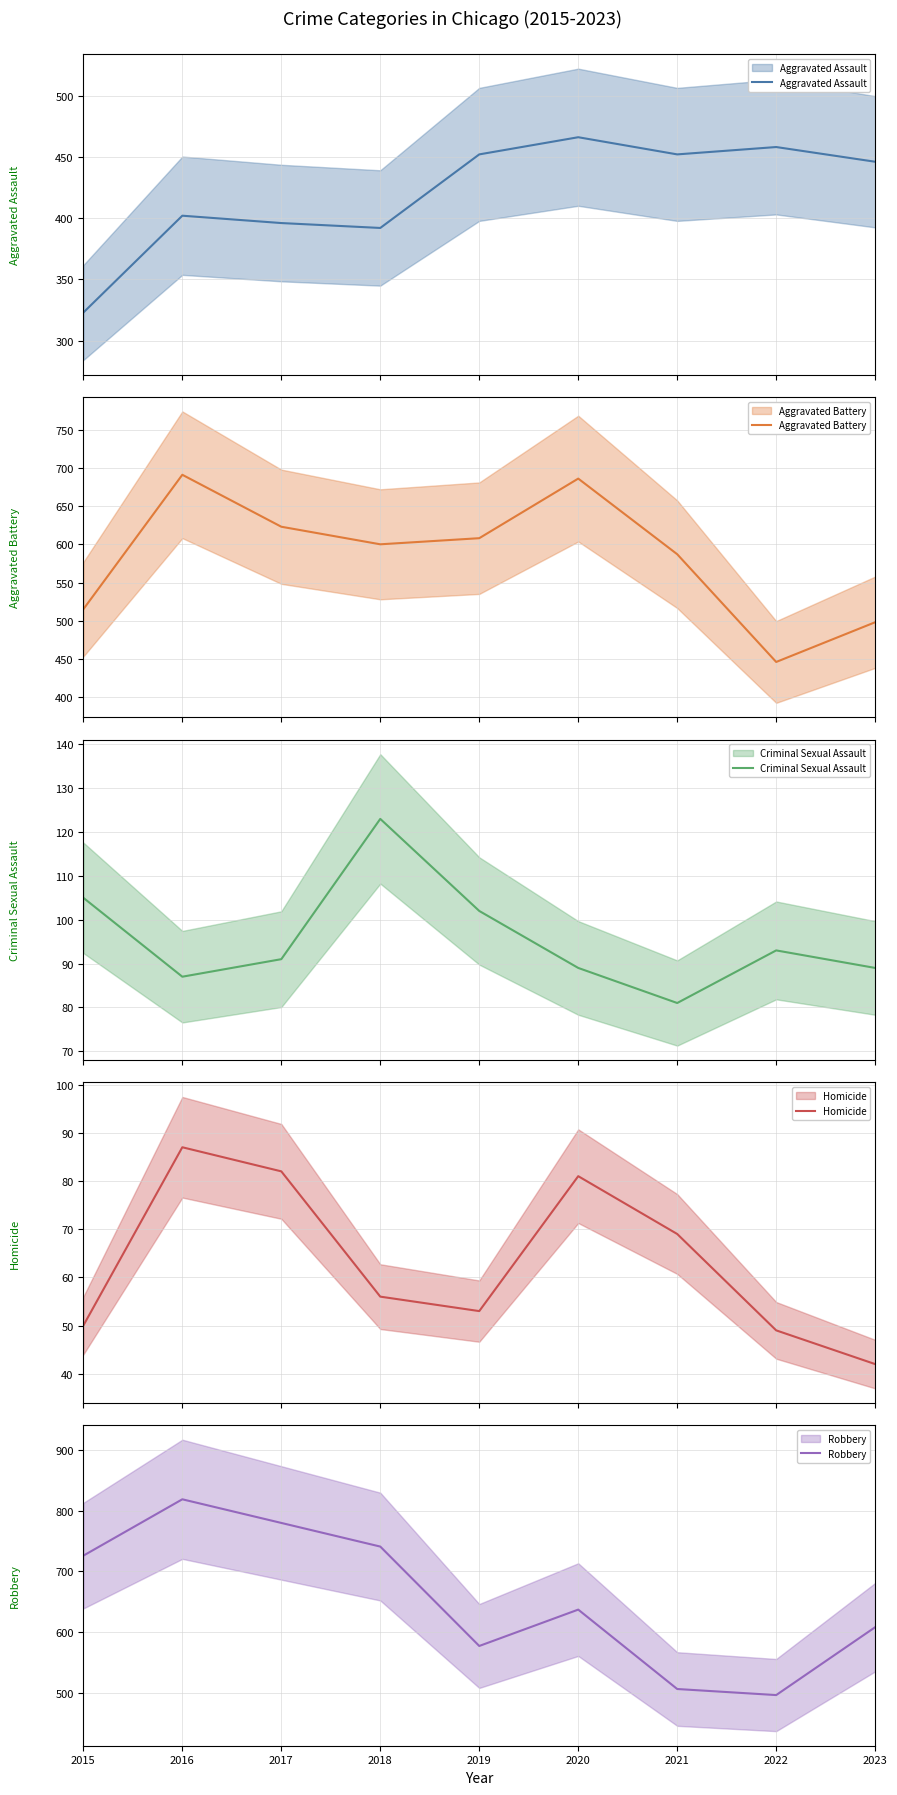

At which label does Aggravated Assault reach its minimum?

2015